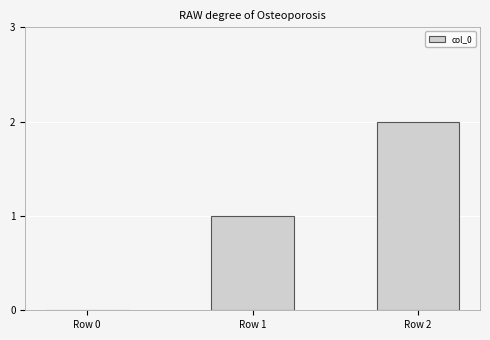

Reading right to left, what are all the values shown in this chart?

2	1	0